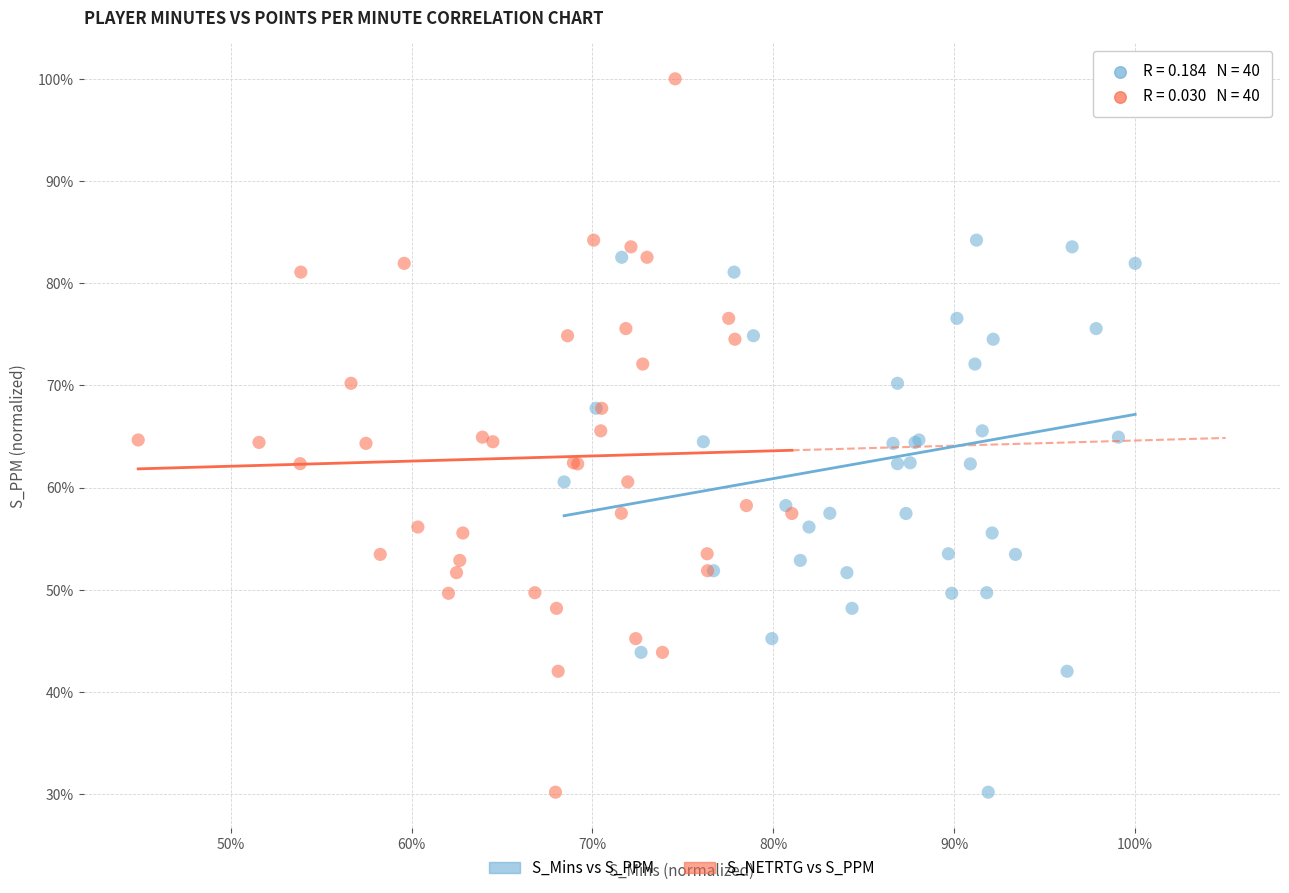

What are all the series names shown in the legend?

S_Mins vs S_PPM, S_NETRTG vs S_PPM